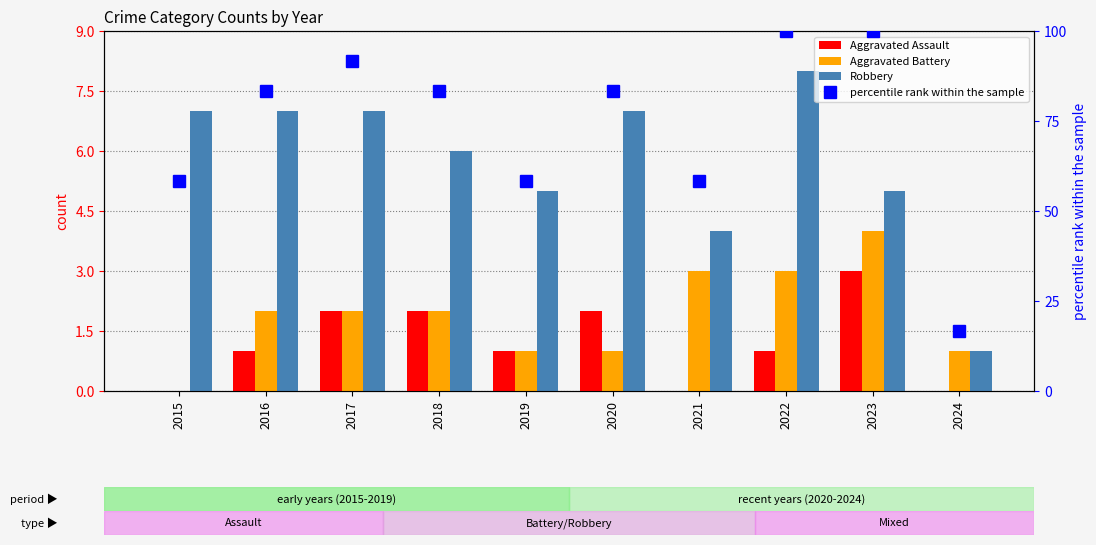

What is the highest value of the Robbery series?

8.0